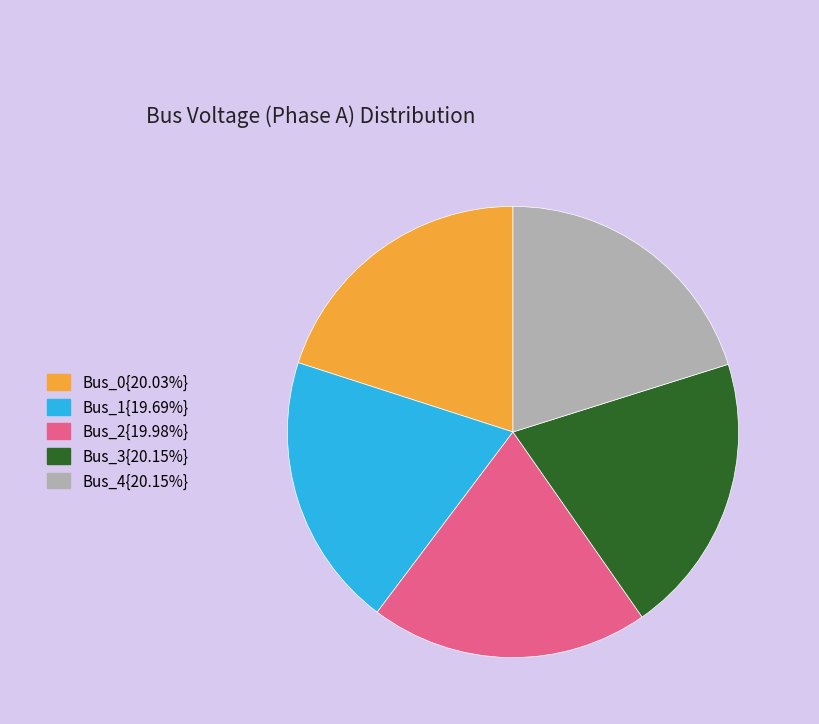

Is there a majority slice in this chart?

No